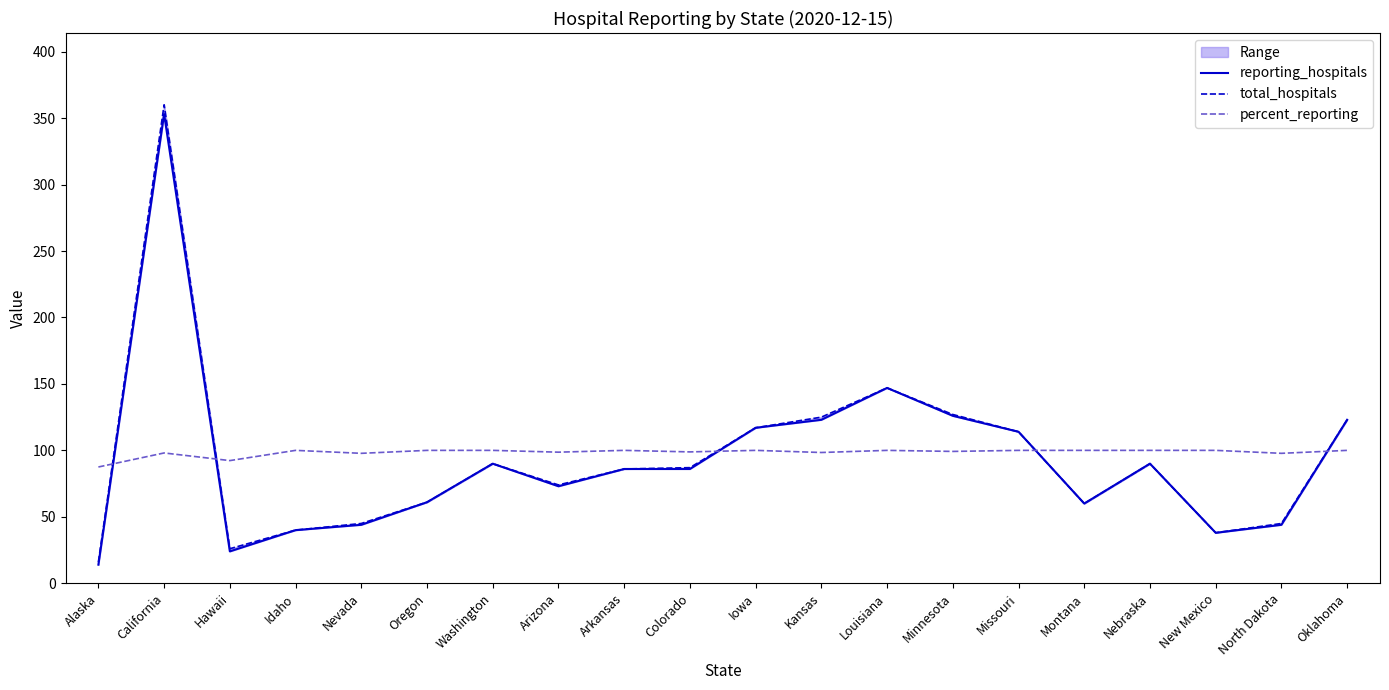

Which series has the largest total across all categories?

percent_reporting